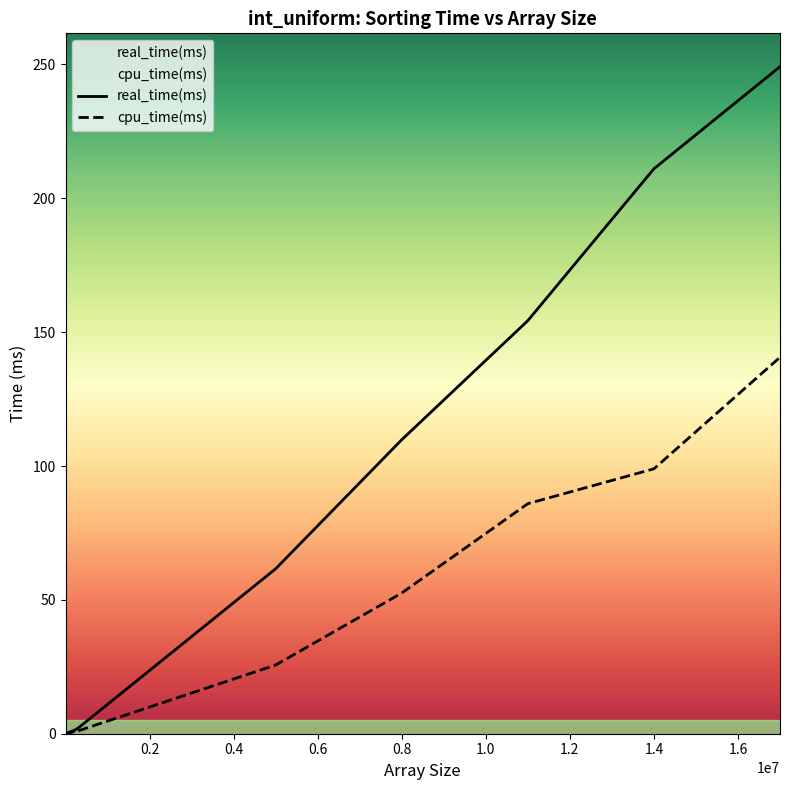

What is the greatest value displayed?

249.2